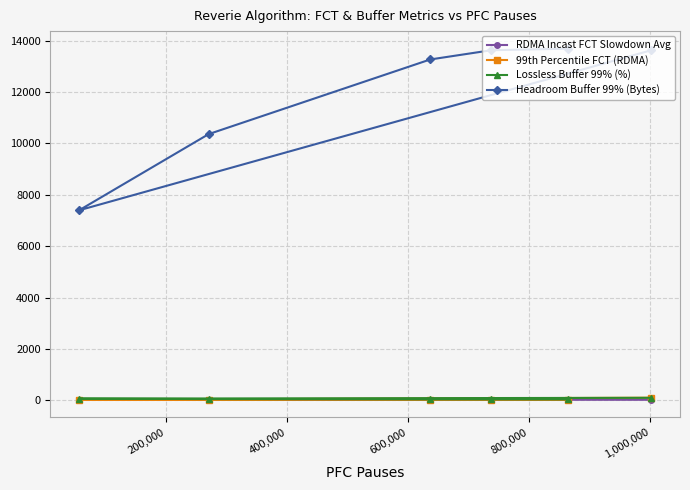

What is the spread (max minus min) of values at 1,000,000?

13600.8